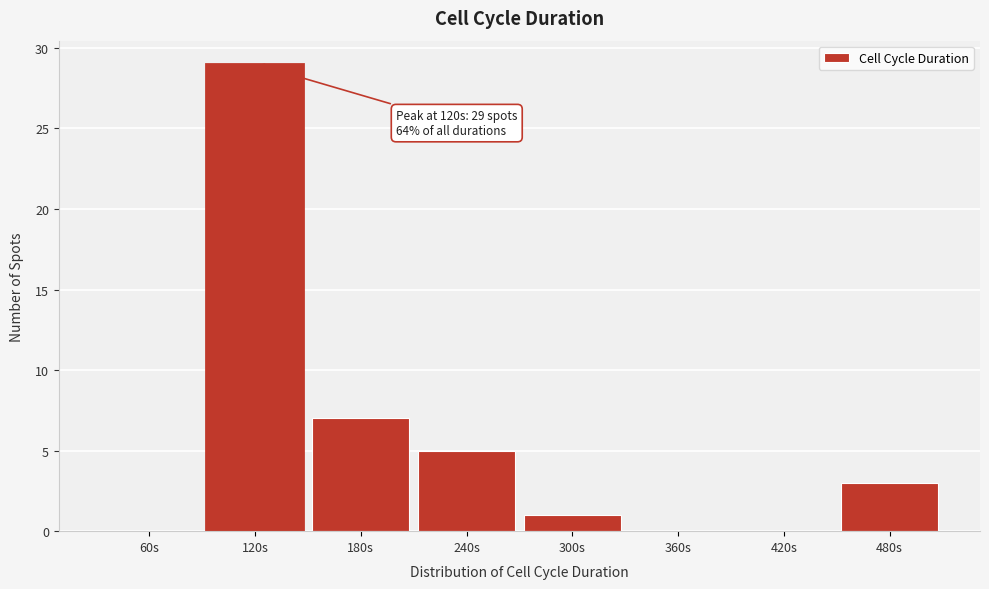

Reading left to right, what are all the values shown in this chart?

60s=0	120s=29	180s=7	240s=5	300s=1	360s=0	420s=0	480s=3